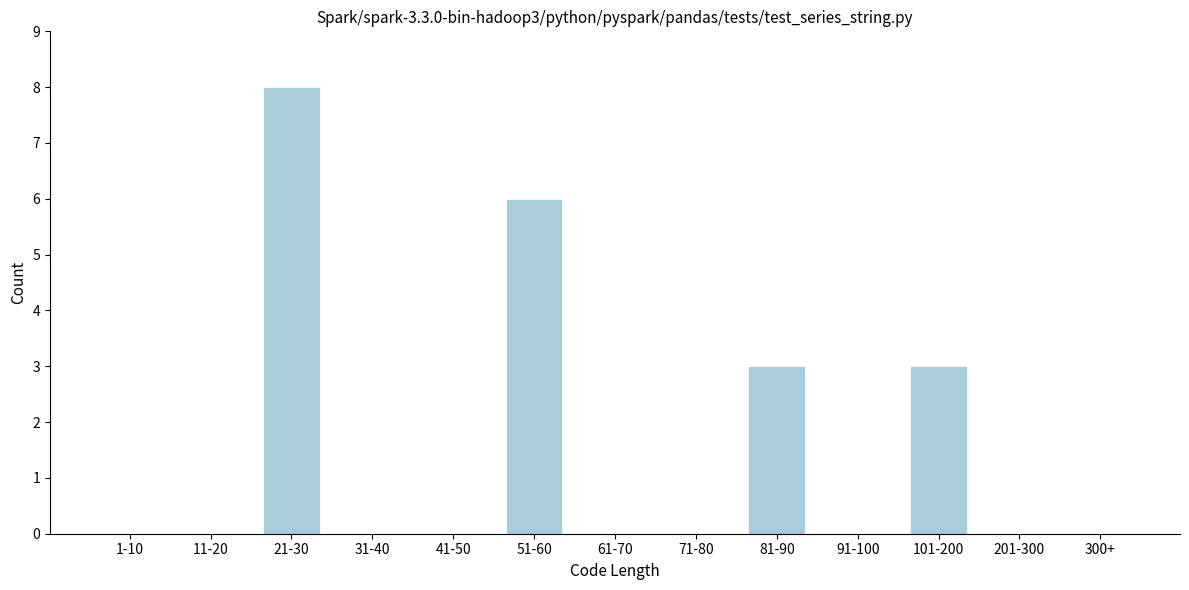

Reading left to right, extract all data points from this chart.

1-10=0	11-20=0	21-30=8	31-40=0	41-50=0	51-60=6	61-70=0	71-80=0	81-90=3	91-100=0	101-200=3	201-300=0	300+=0